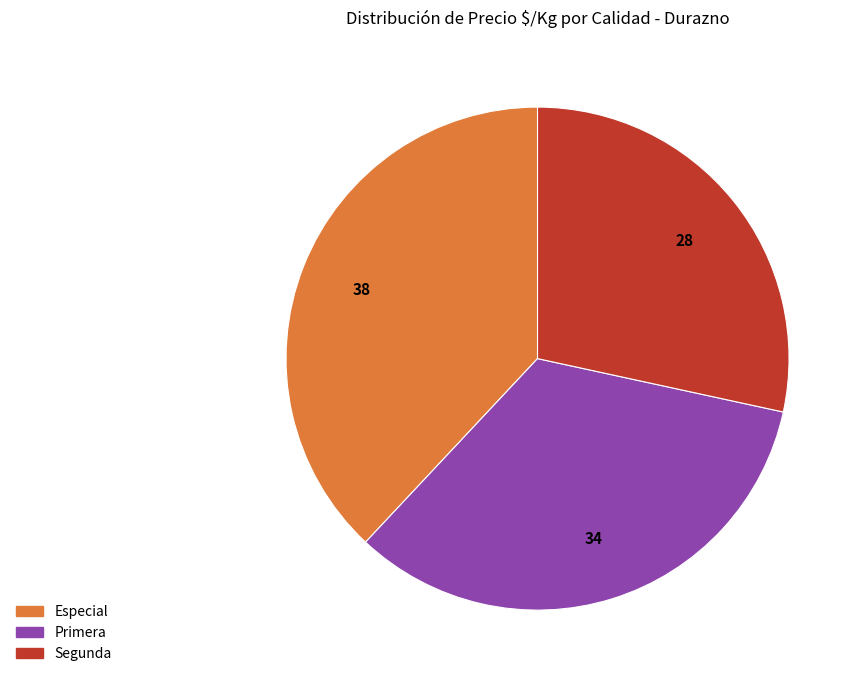

The Primera slice represents 34% of the pie. True or false?

True